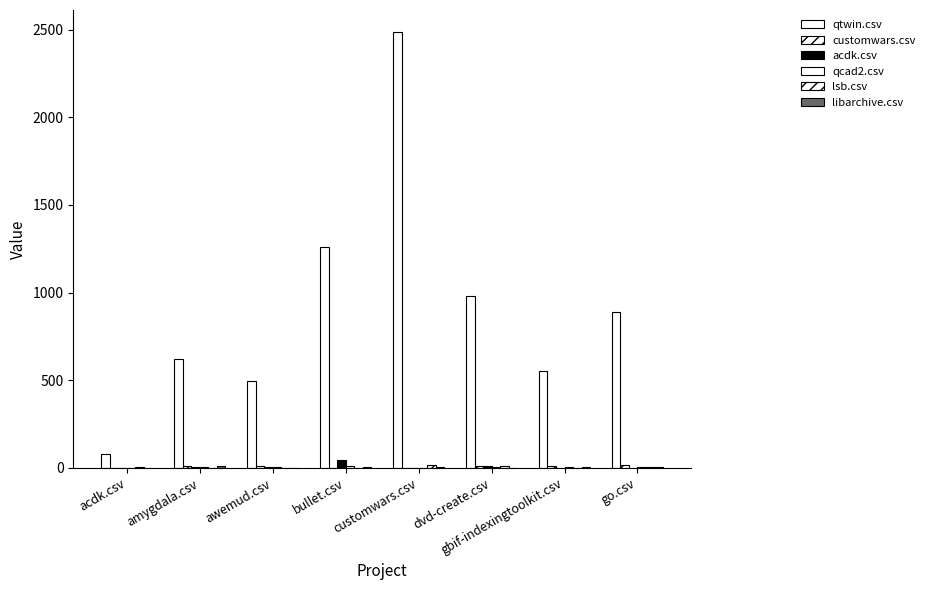

What is the difference between the acdk.csv values at awemud.csv and bullet.csv?

42